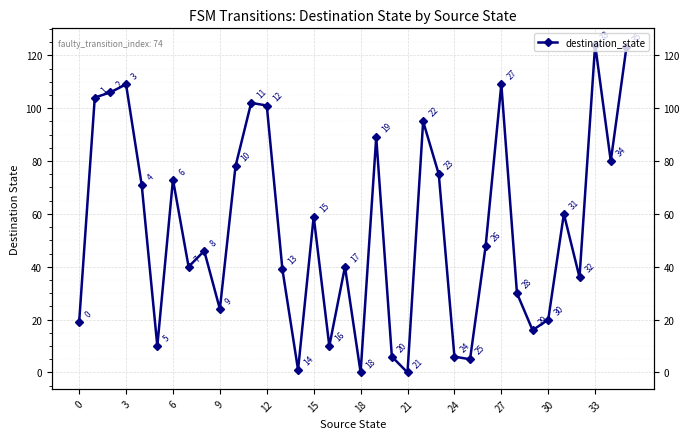

Reading left to right, extract all data points from this chart.

19	104	106	109	71	10	73	40	46	24	78	102	101	39	1	59	10	40	0	89	6	0	95	75	6	5	48	109	30	16	20	60	36	124	80	123